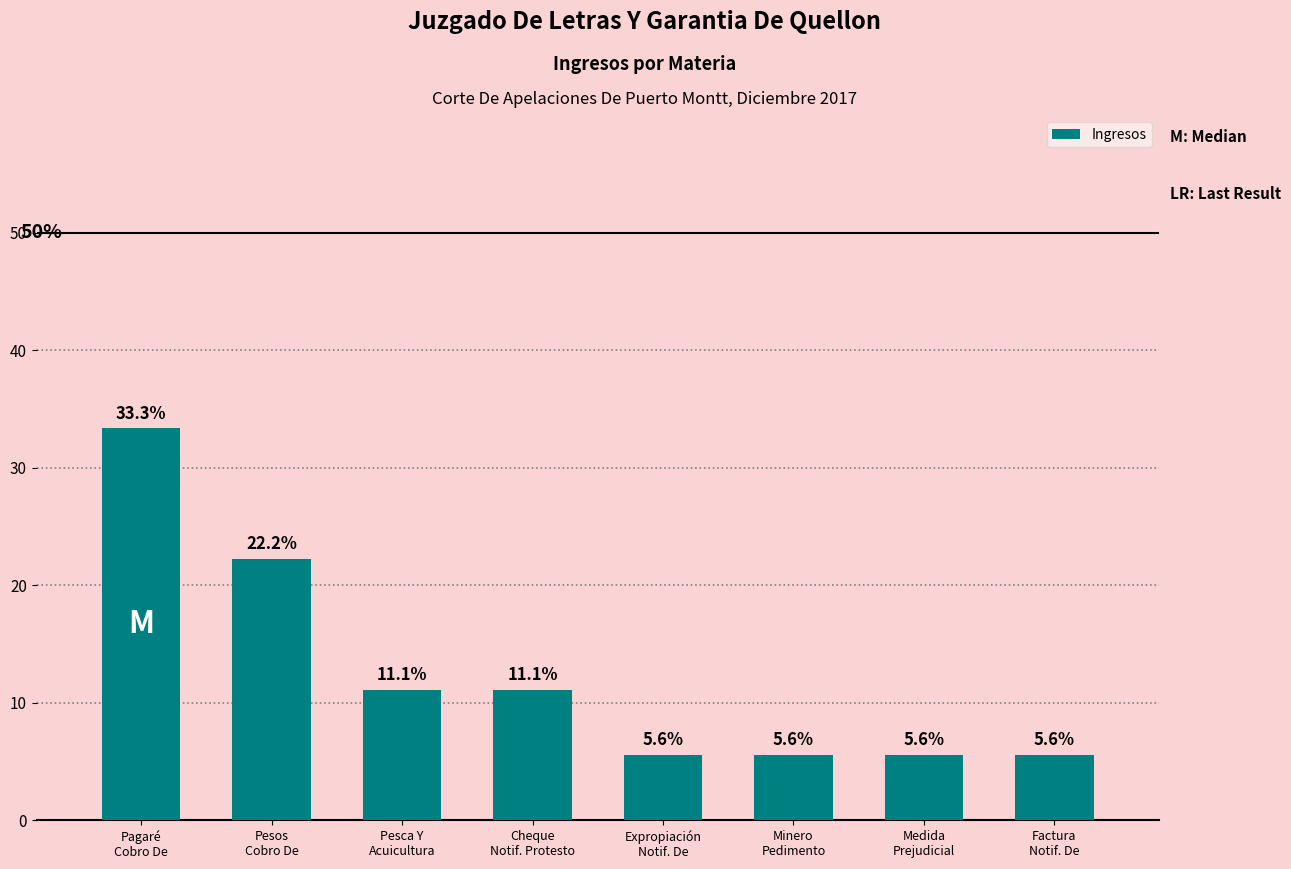

At which label does the data first exceed 11?

Pagaré
Cobro De